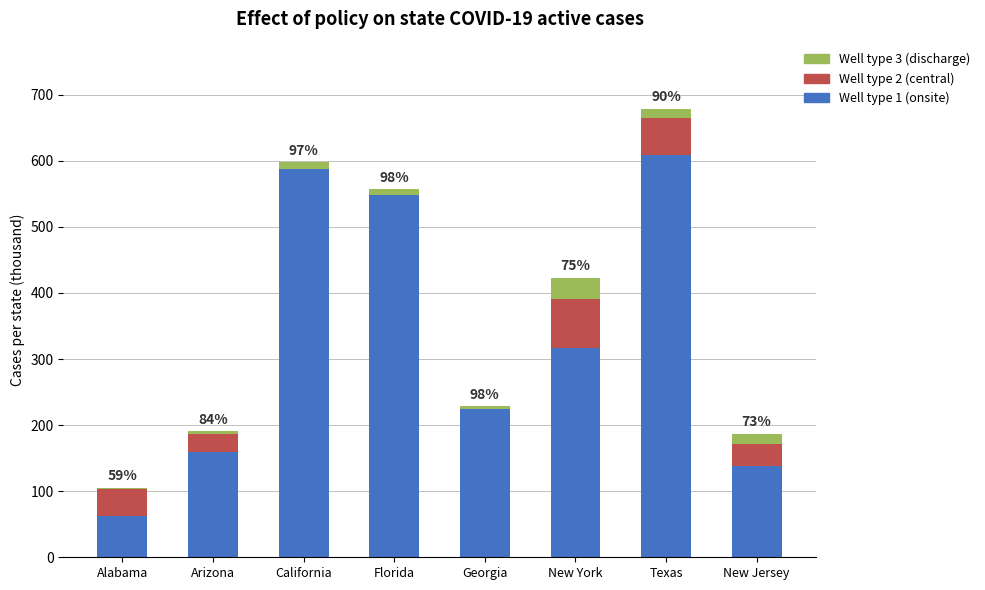

How many values in the Well type 1 (onsite) series exceed 316?

4